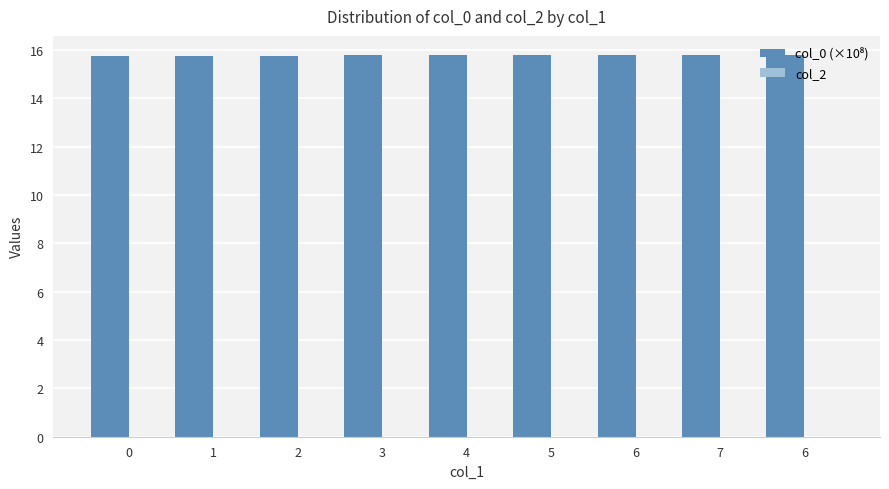

Does the chart contain any negative values?

No